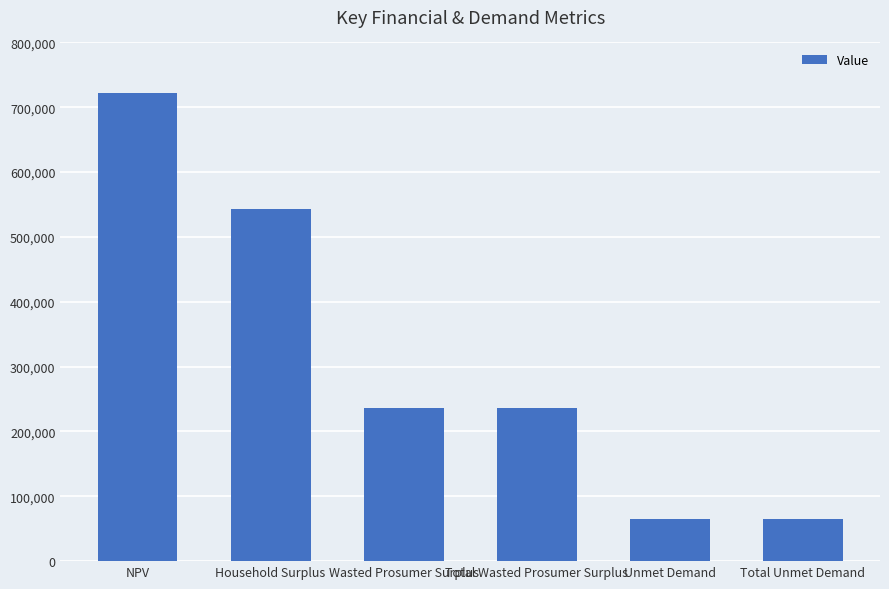

What is the ratio of the value at Household Surplus to the value at Total Wasted Prosumer Surplus?

2.3